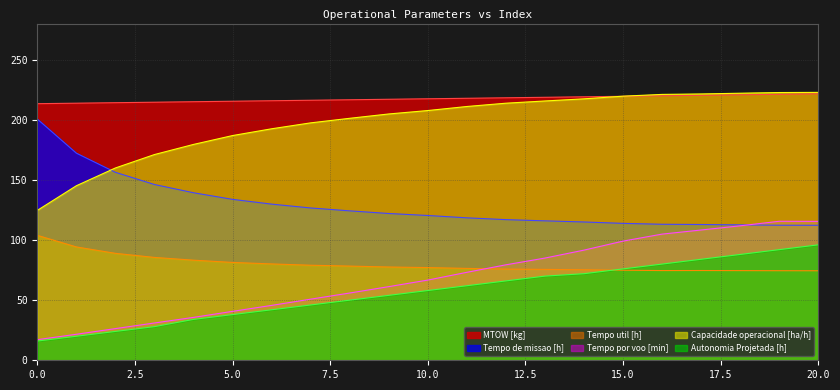

Is the value of Capacidade operacional [ha/h] at 13 greater than the value of Tempo por voo [min] at 18?

Yes